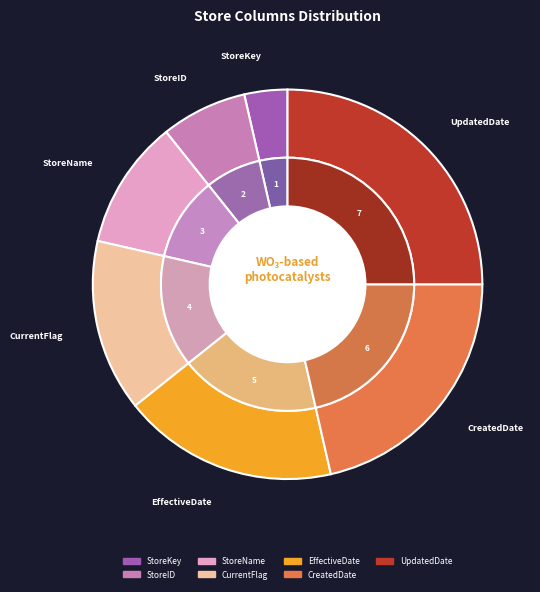

Does CurrentFlag account for over 50% of the chart?

No